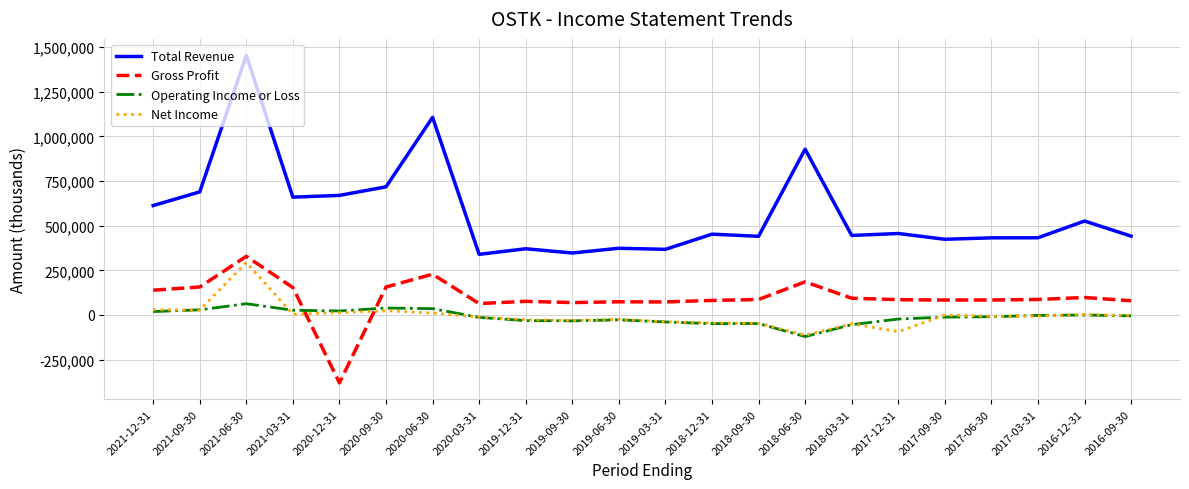

How many positive values does the Gross Profit series have?

21